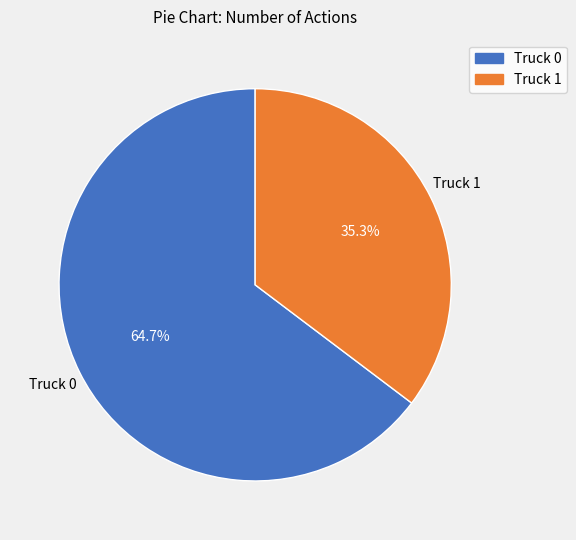

Is there any slice that represents more than half of the pie?

Yes